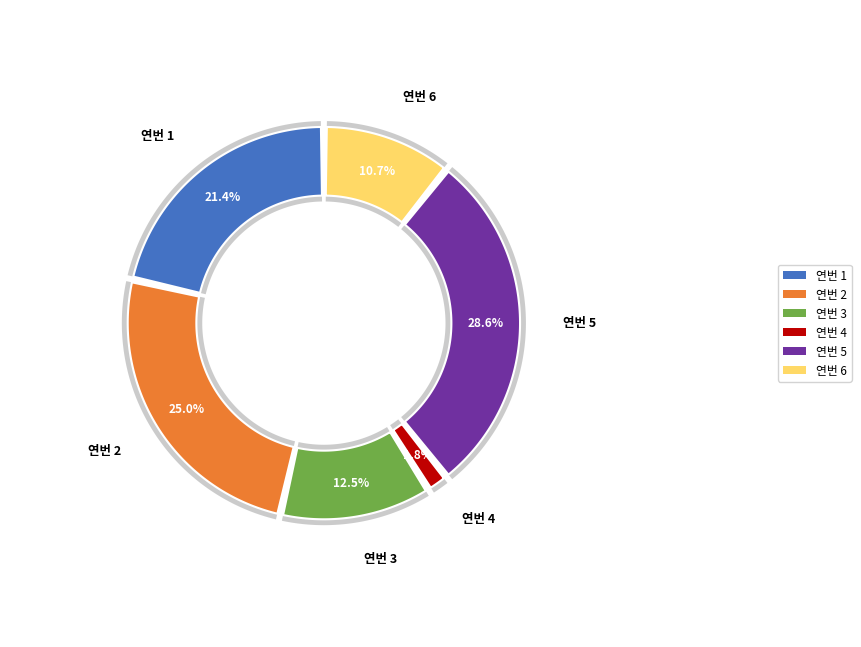

Does 2 represent more than half of the total?

No